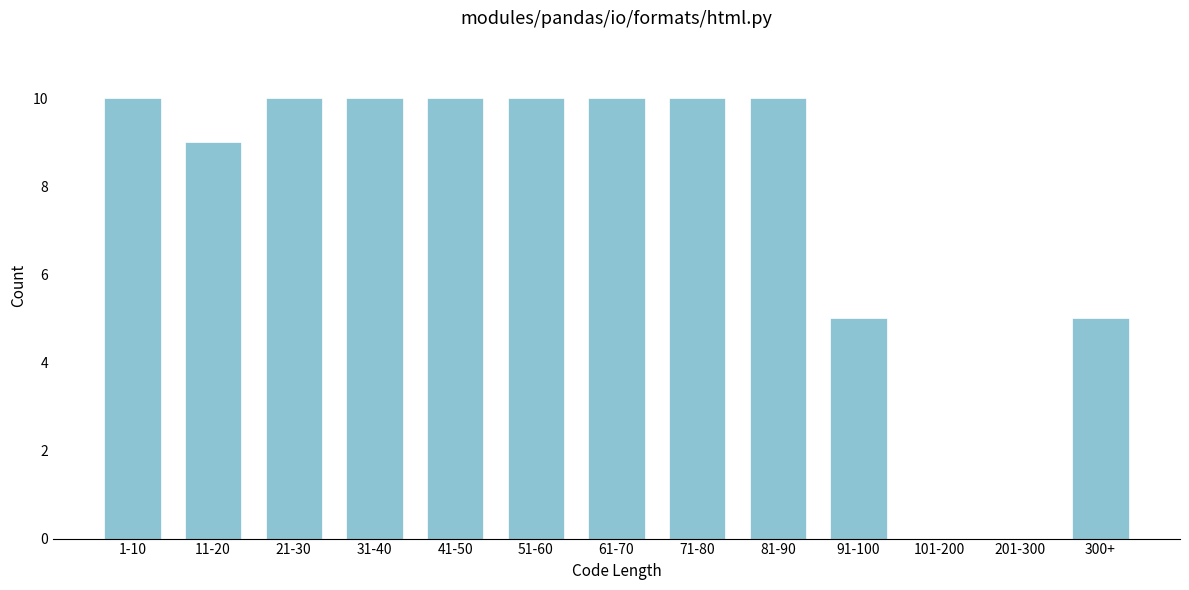

Reading left to right, extract all data points from this chart.

1-10=10	11-20=9	21-30=10	31-40=10	41-50=10	51-60=10	61-70=10	71-80=10	81-90=10	91-100=5	101-200=0	201-300=0	300+=5